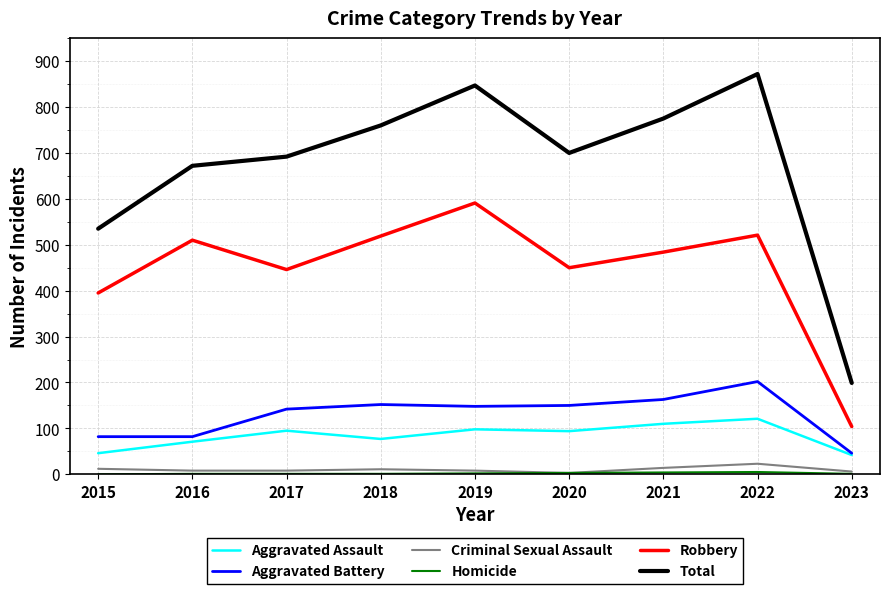

True or false: Aggravated Battery and Criminal Sexual Assault intersect in this chart.

False